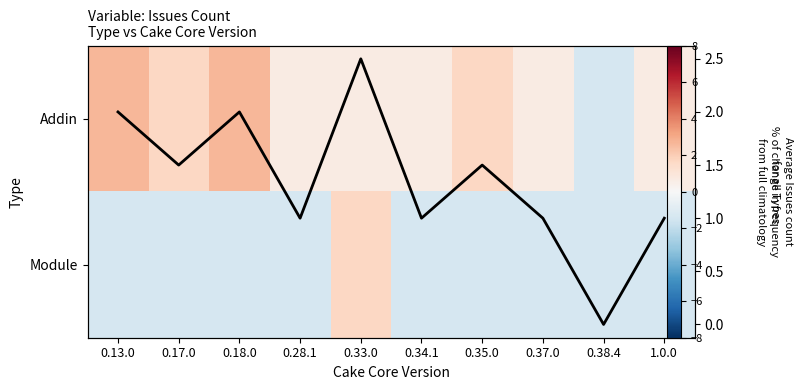

True or false: Module has a value of -1.4 at 1.0.0.

True